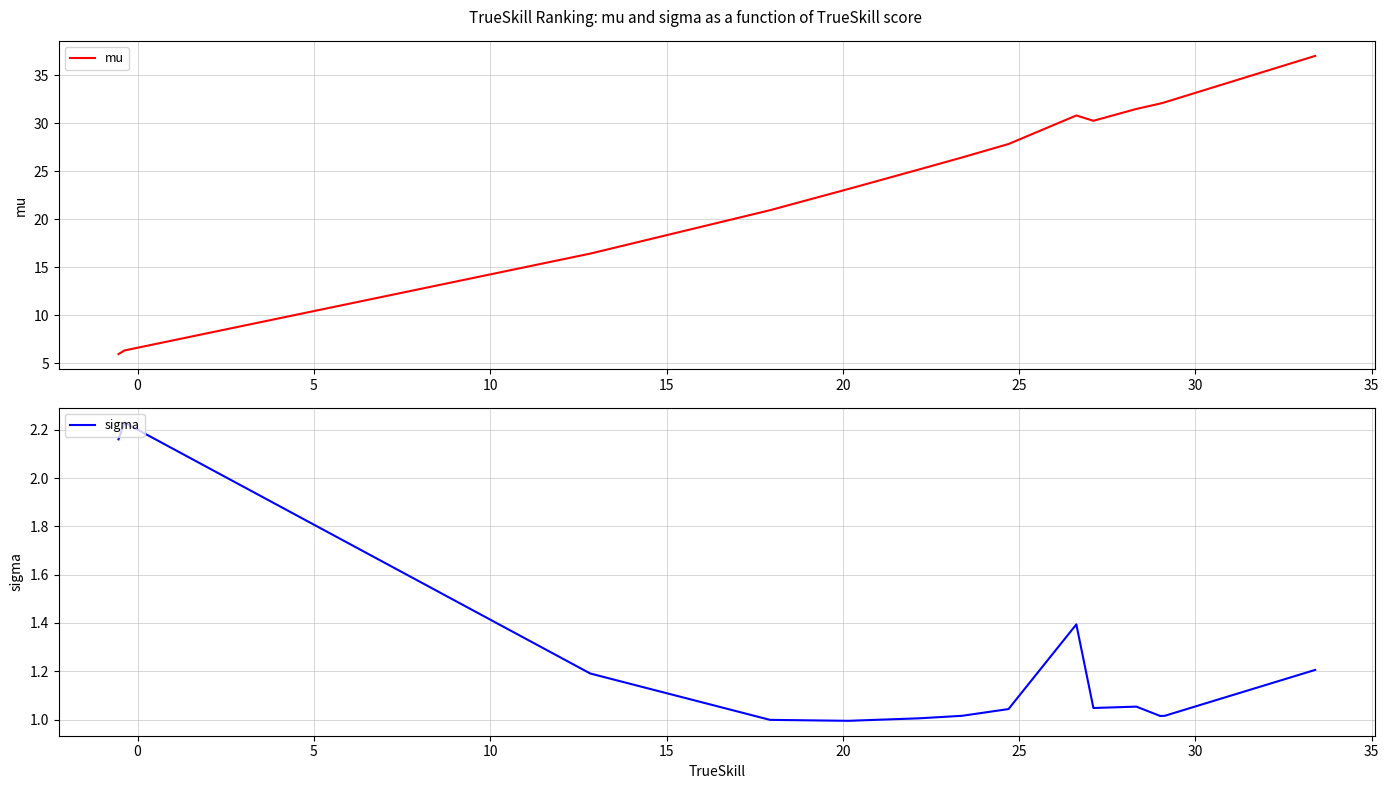

What is the sum of all sigma values?

17.4